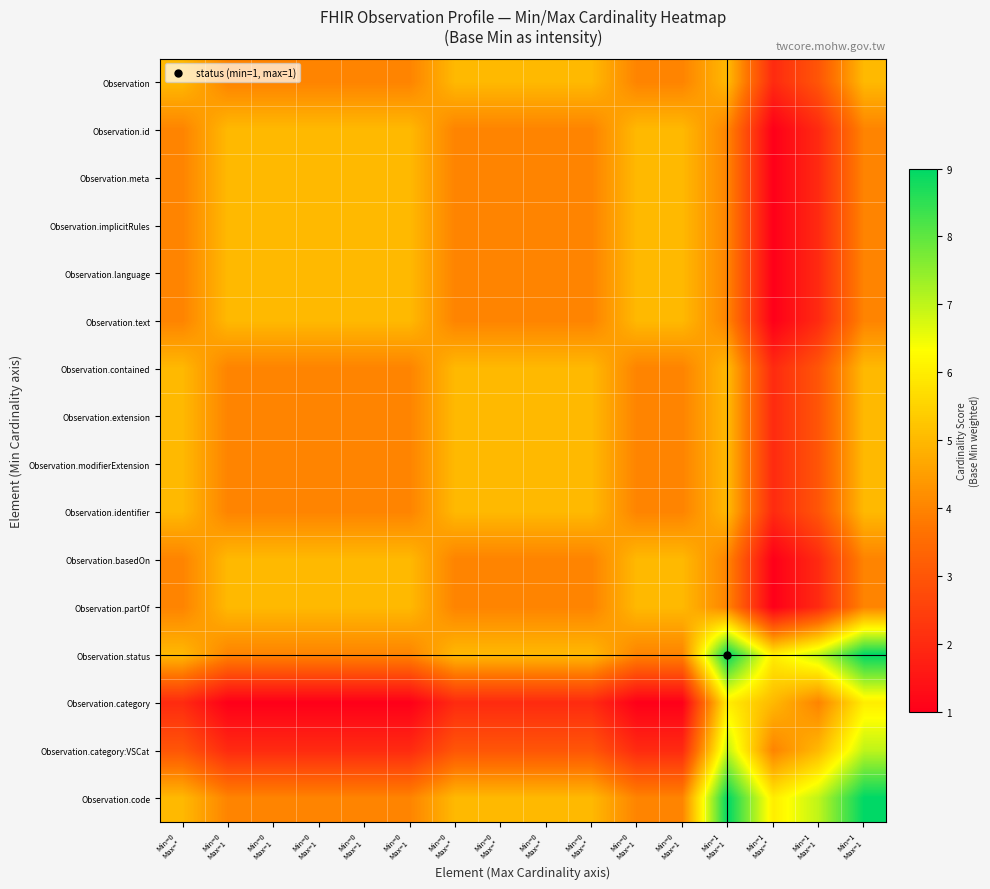

What is the spread (max minus min) of values at Min=0
Max=*?

3